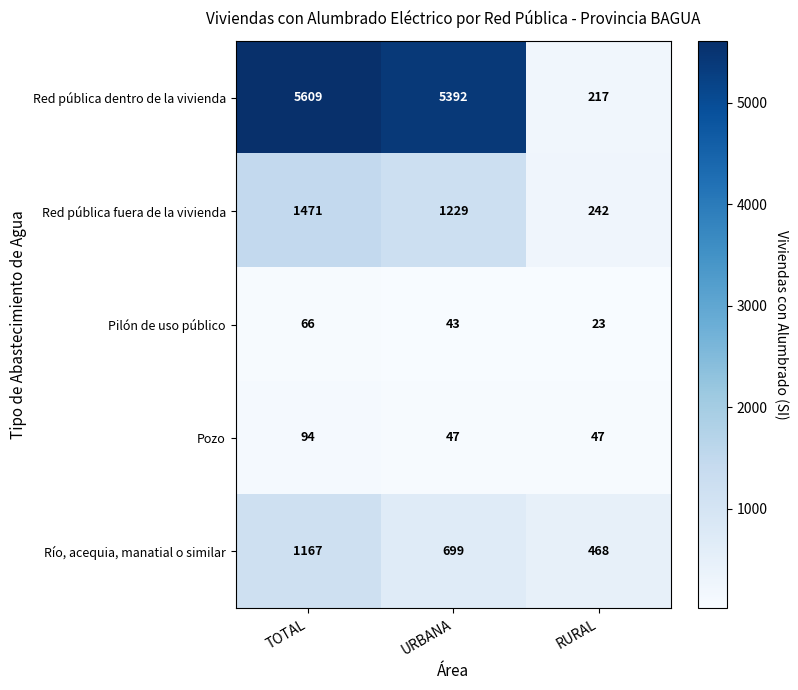

The Pilón de uso público series shows 66 at TOTAL. True or false?

True